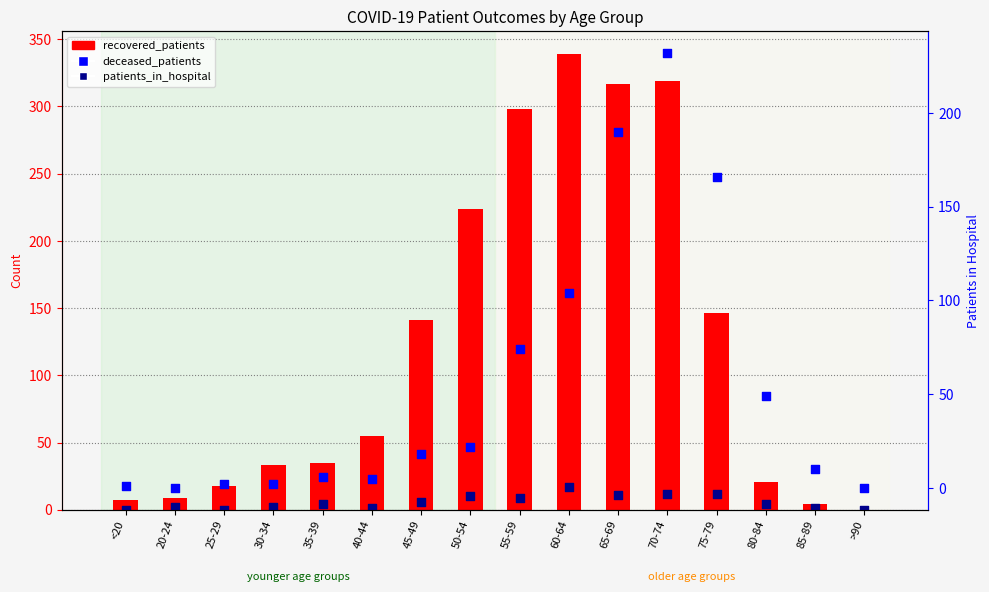

Is the value of patients_in_hospital at >90 greater than the value of deceased_patients at 50-54?

No